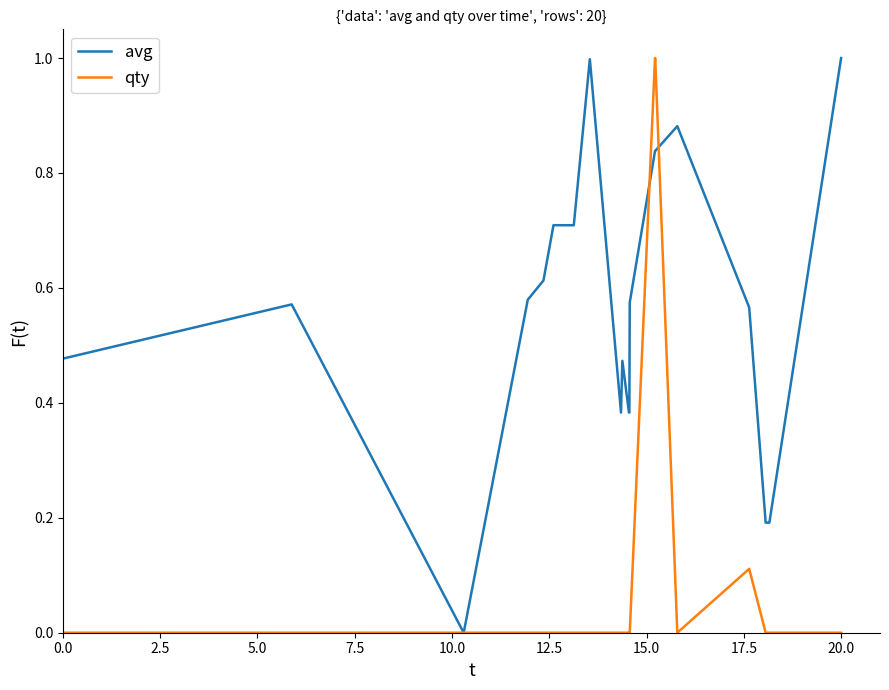

What is the sum of all qty values?

2.1